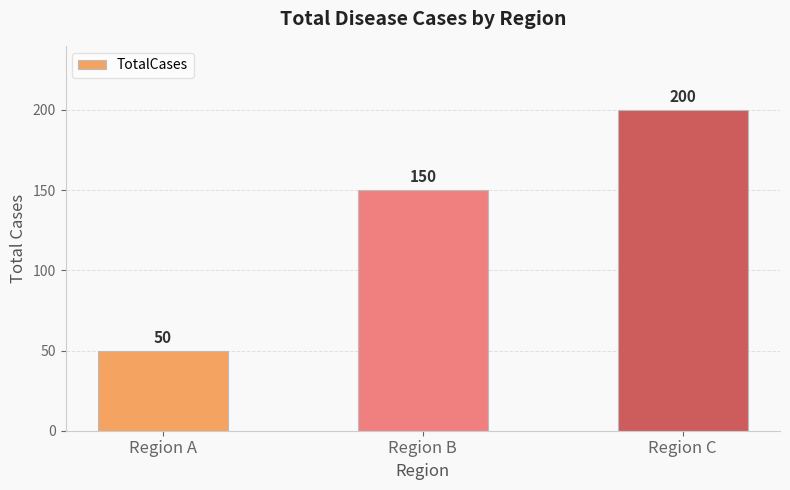

True or false: the data shows 298 at Region C.

False